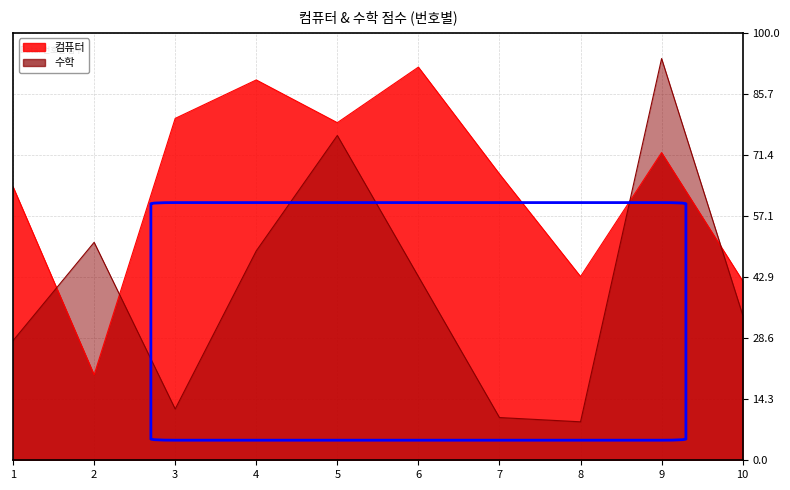

Does the chart have visible grid lines?

Yes